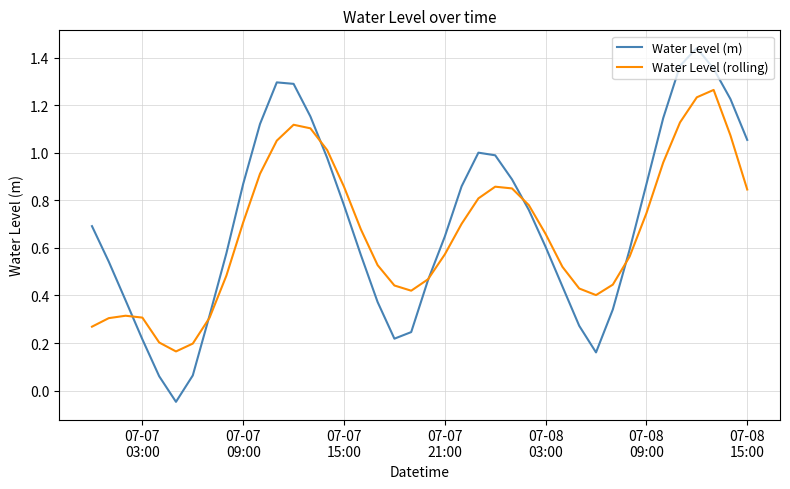

What are all the series names shown in the legend?

Water Level (m), Water Level (rolling)